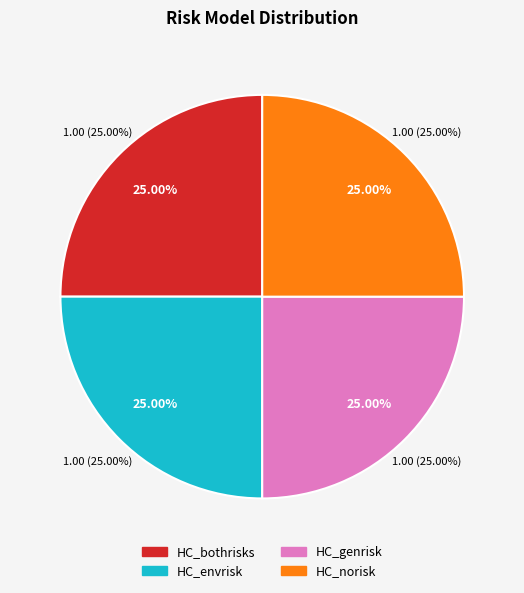

Is there any slice that represents more than half of the pie?

No